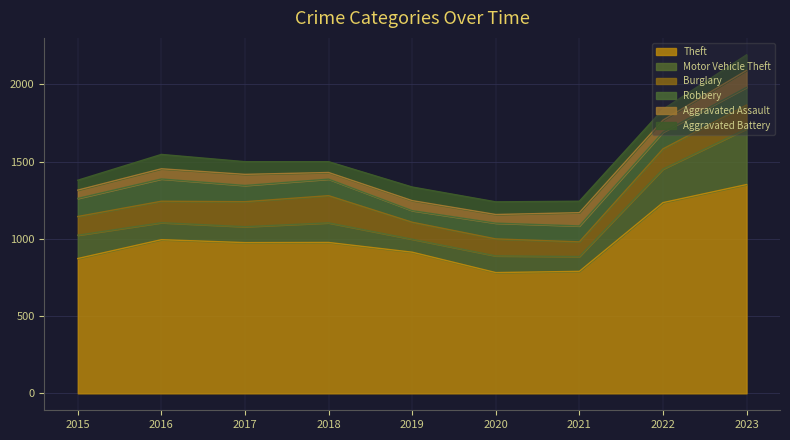

The value of Burglary at 2016 is 139. True or false?

True